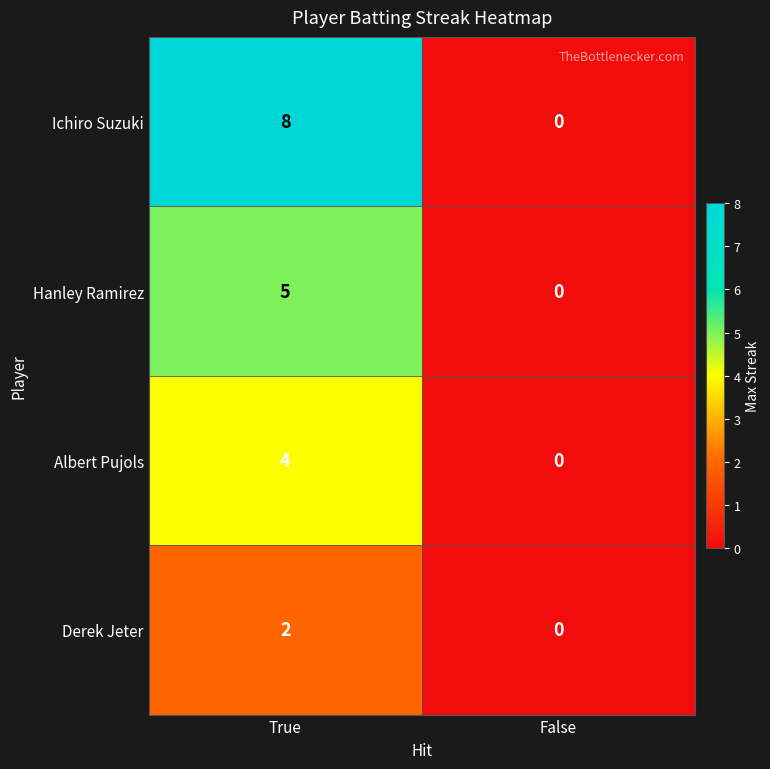

At which category is the sum across all series the highest?

True